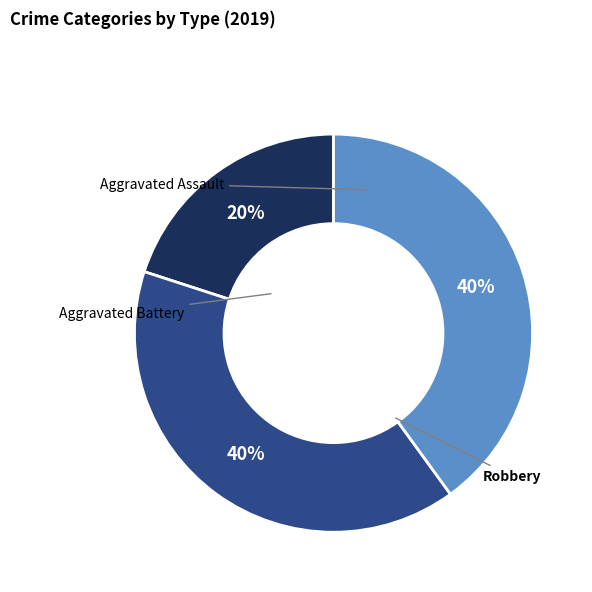

The Robbery slice represents 35% of the pie. True or false?

False